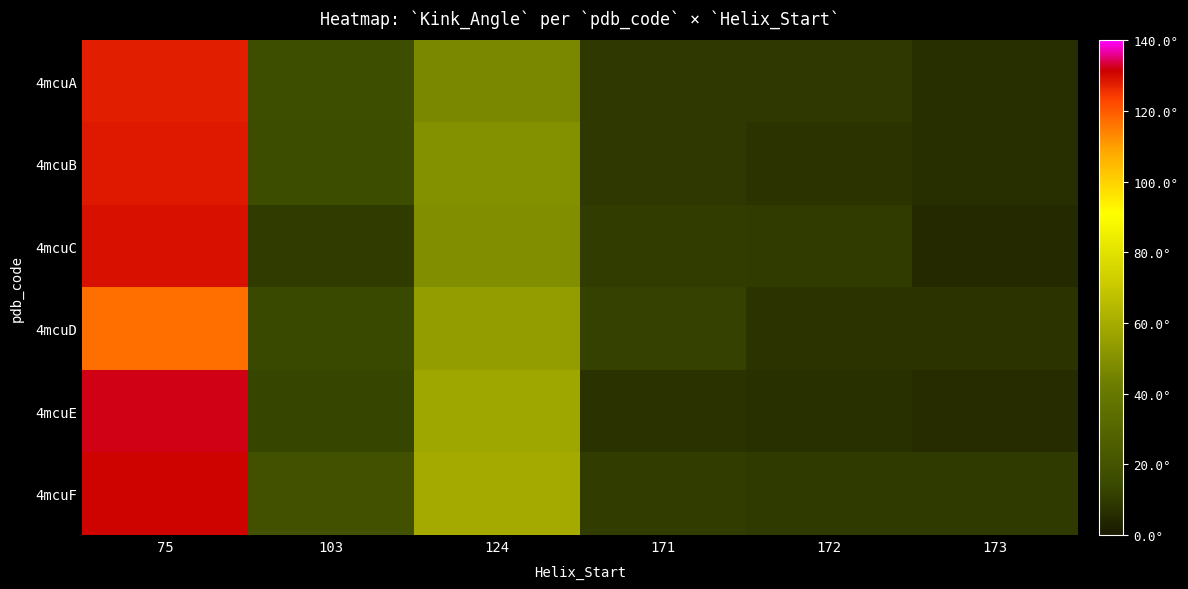

Reading left to right, list all the values displayed in this chart.

4mcuA: 75=127.5	103=16.7	124=46.6	171=9.0	172=9.0	173=6.3
4mcuB: 75=128.5	103=15.9	124=49.4	171=8.9	172=8.0	173=6.4
4mcuC: 75=129.2	103=9.9	124=48.9	171=10.4	172=9.9	173=4.7
4mcuD: 75=116.6	103=14.0	124=54.3	171=11.6	172=8.0	173=8.0
4mcuE: 75=132.2	103=12.7	124=57.5	171=7.5	172=6.8	173=5.8
4mcuF: 75=130.8	103=18.3	124=59.1	171=10.7	172=9.4	173=9.4